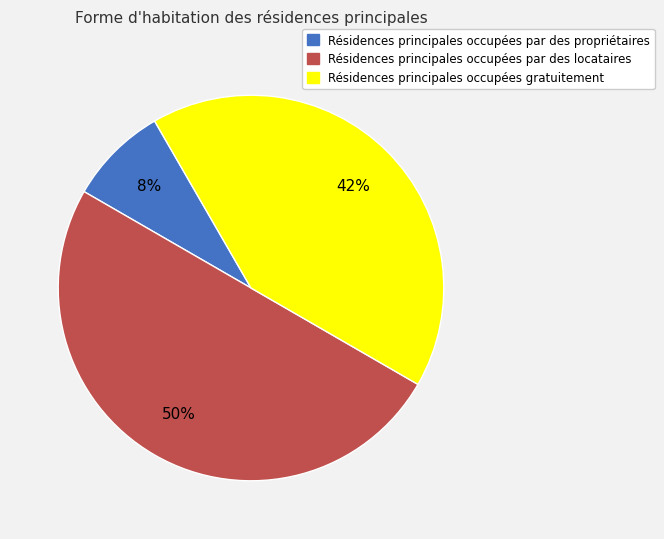

Is the sum of Résidences principales occupées par des locataires and Résidences principales occupées gratuitement greater than half?

Yes